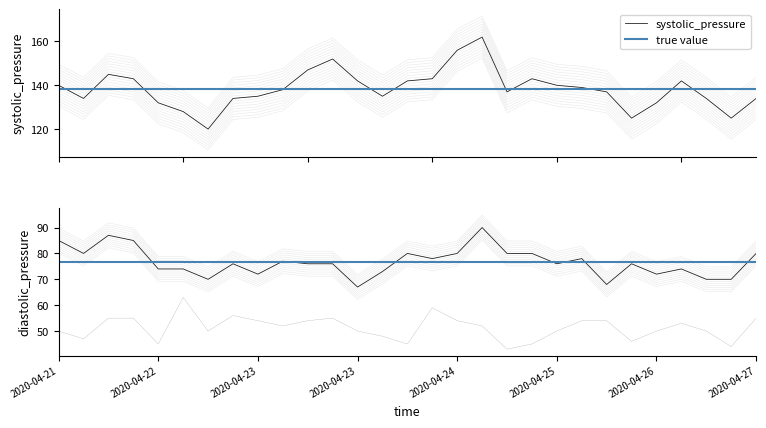

How many categories are shown in the chart?

29